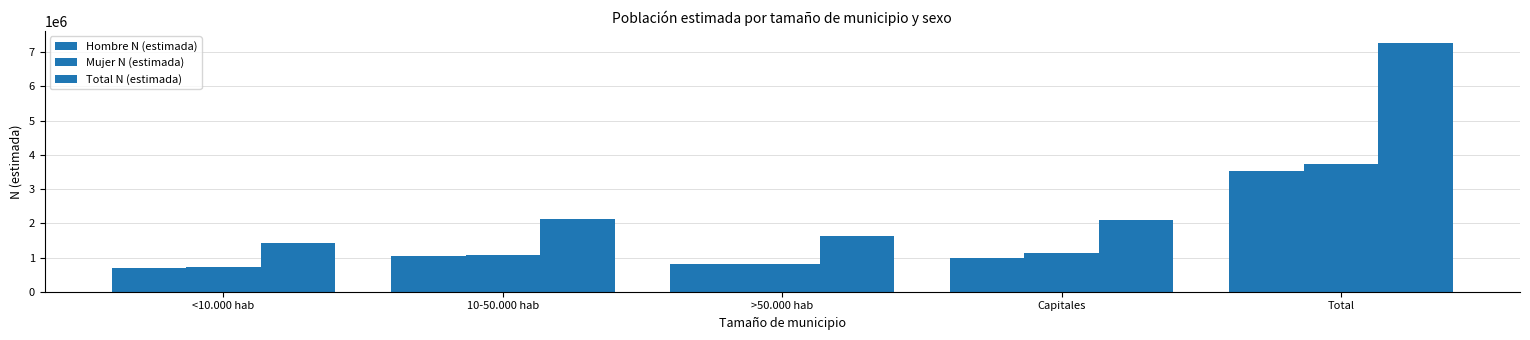

Reading left to right, what are all the values shown in this chart?

Hombre N (estimada): 689628	1048917	803073	988944	3530562
Mujer N (estimada): 731224	1070294	812259	1117901	3731678
Total N (estimada): 1420851	2119211	1615332	2106846	7262240